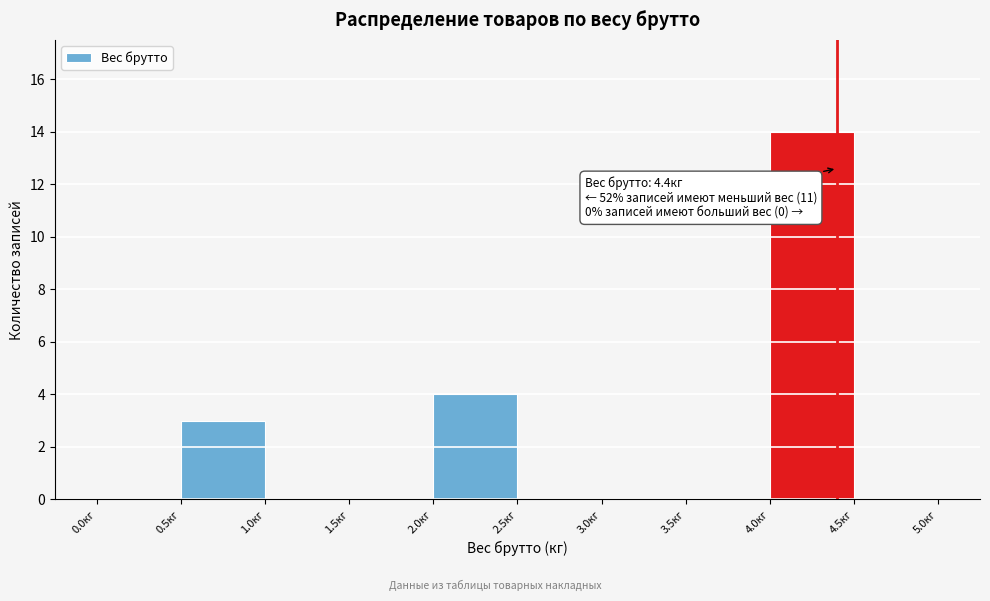

Over which range of the x-axis is the bar tallest?

4.0 to 4.5